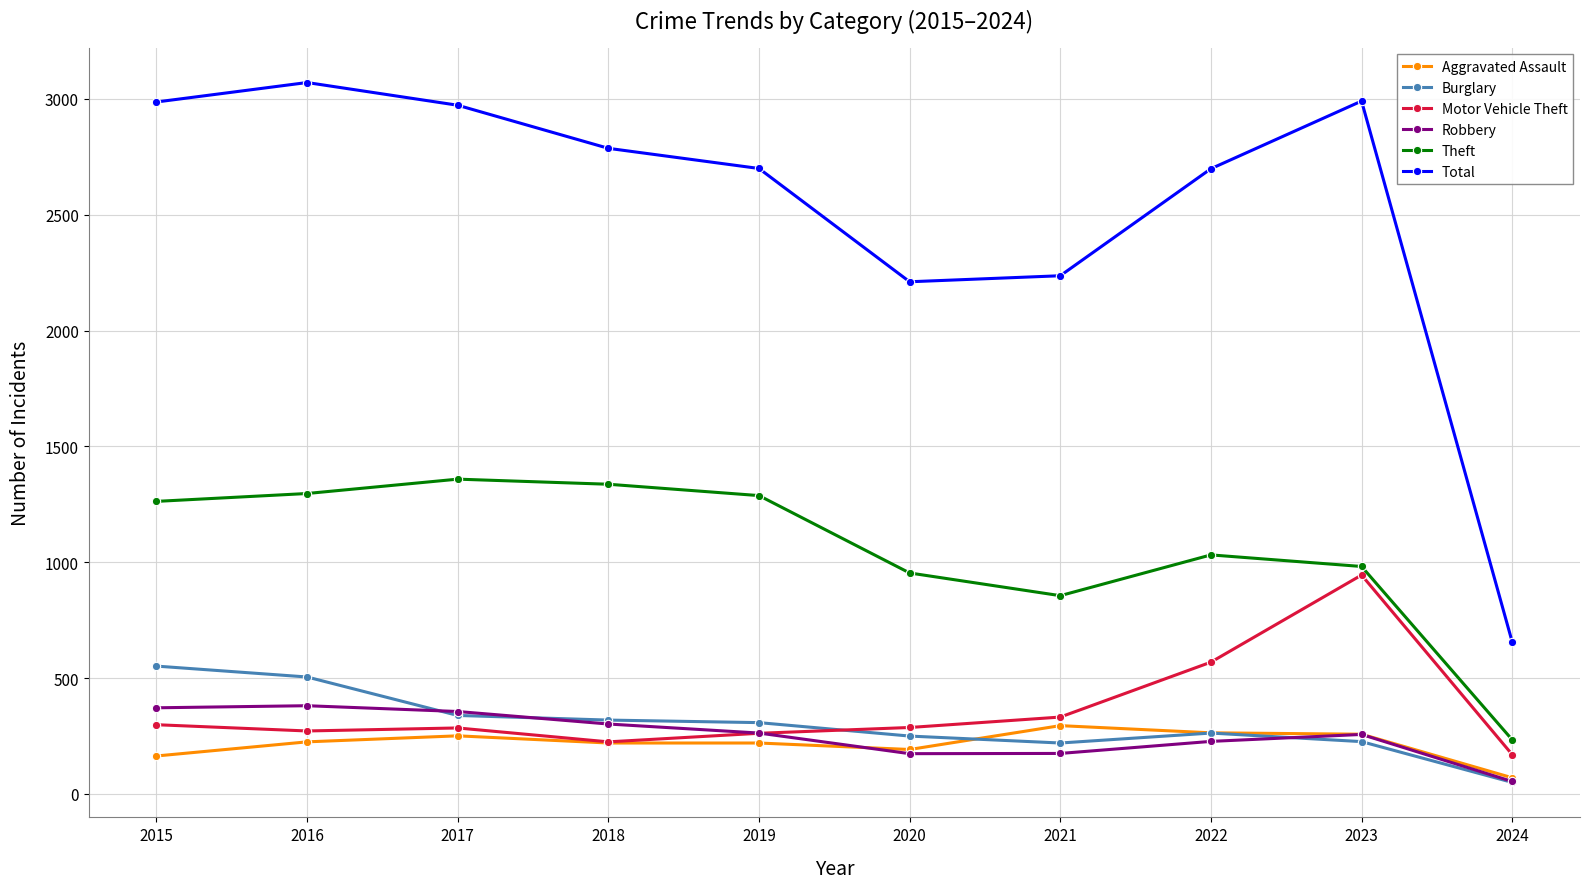

At 2021, list the series in order from largest to smallest.

Total, Theft, Motor Vehicle Theft, Aggravated Assault, Burglary, Robbery